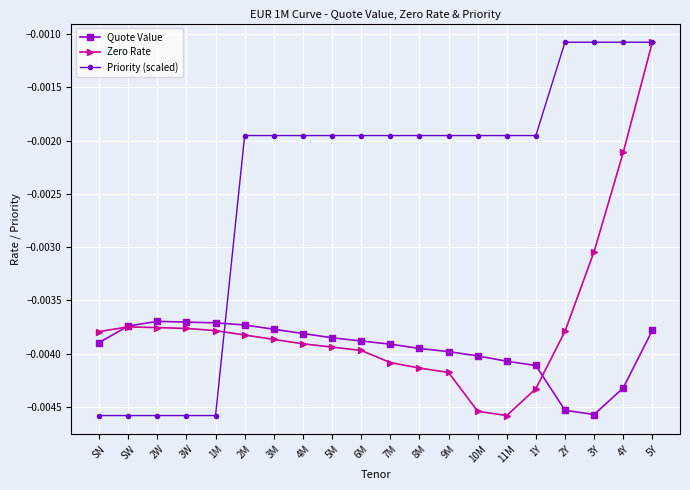

At which category is the sum across all series the highest?

5Y